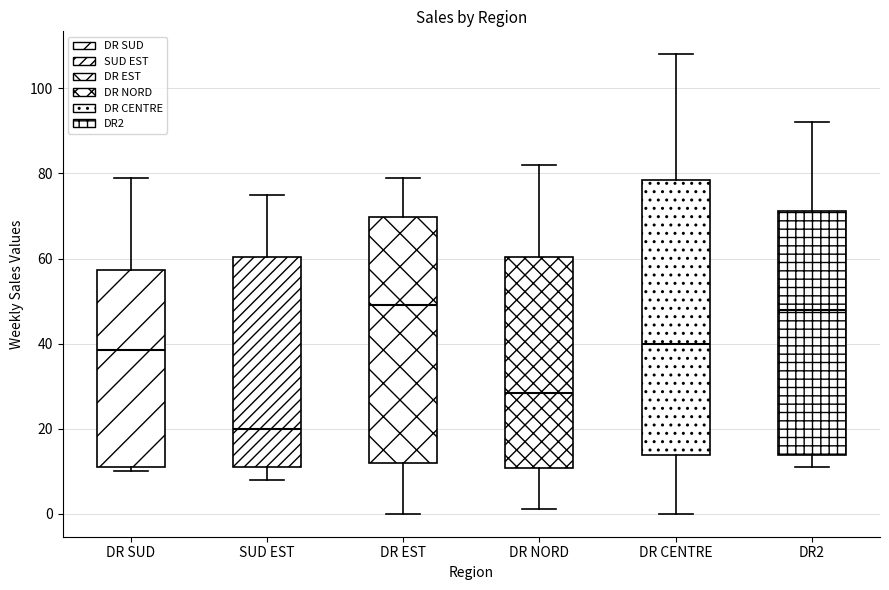

Reading left to right, transcribe this box plot: for each box, give where its median line is, the range the box spans, and where its two whiskers end, as read against the y-axis. The values are not printed on the chart, so give them approximately, as read against the axis.

DR SUD: median 38, box 12 to 58, whiskers 10 to 80
SUD EST: median 20, box 12 to 60, whiskers 8 to 76
DR EST: median 50, box 12 to 70, whiskers 0 to 80
DR NORD: median 28, box 10 to 60, whiskers 2 to 82
DR CENTRE: median 40, box 14 to 78, whiskers 0 to 108
DR2: median 48, box 14 to 72, whiskers 12 to 92